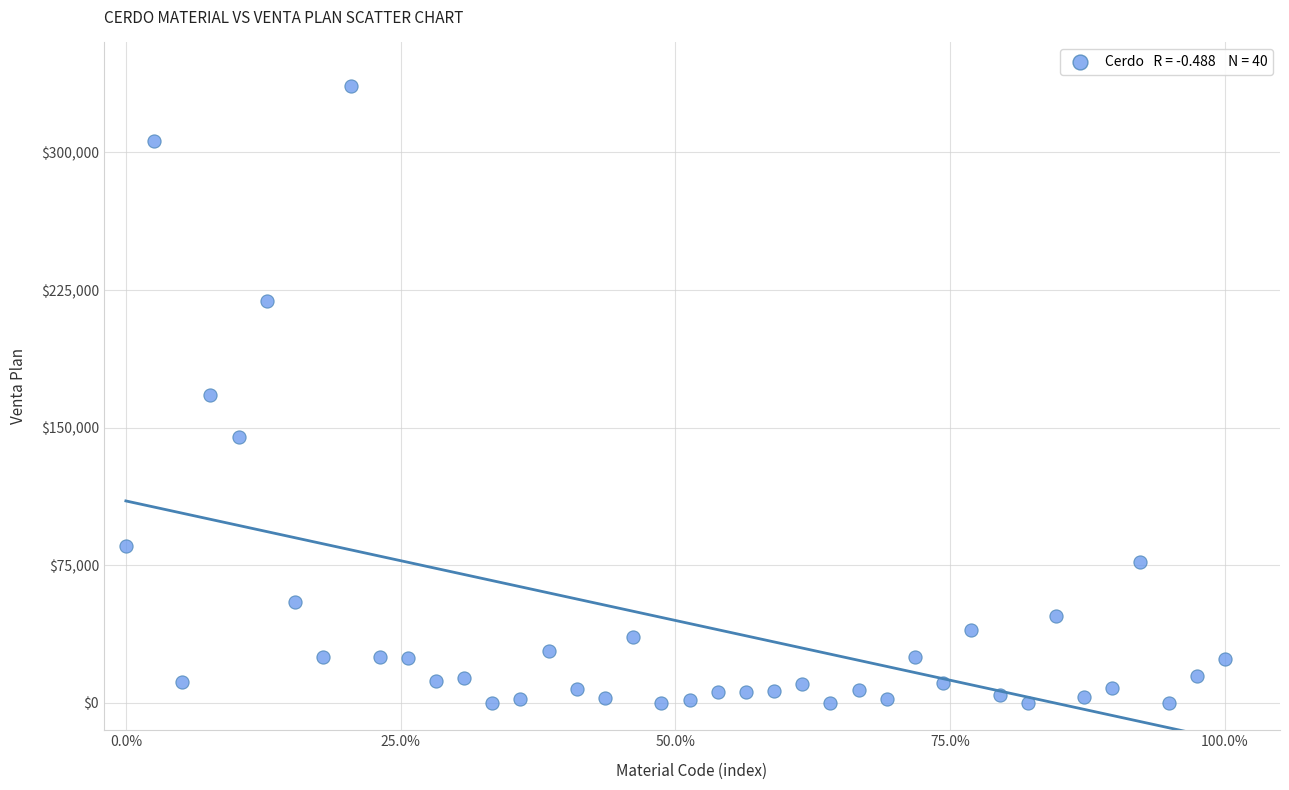

What is the range of Y values (max minus min)?

335984.4